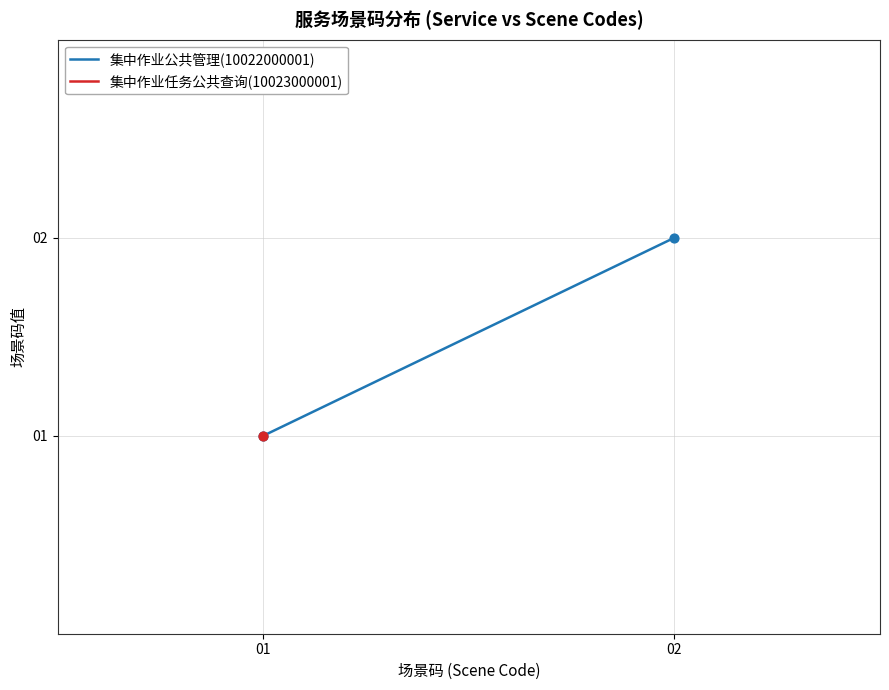

What is the change in value from 01 to 02?

+1